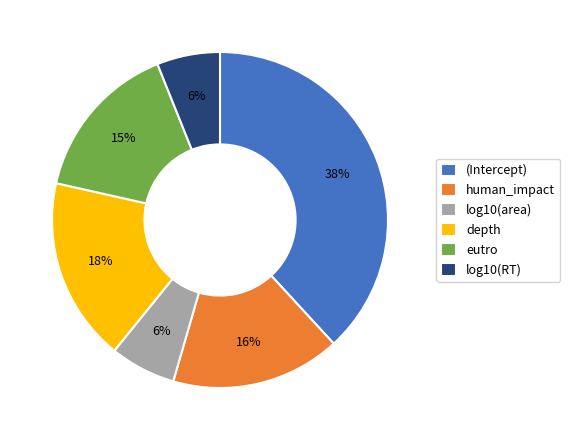

Which category has the biggest portion of the pie?

(Intercept)